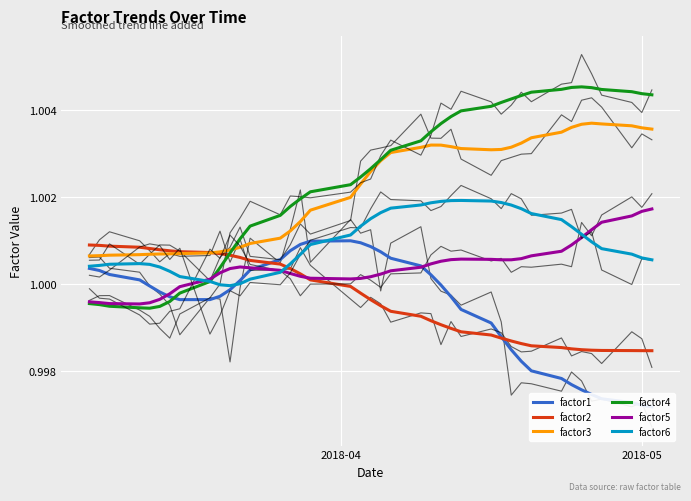

What is the maximum value shown in the chart?

1.0